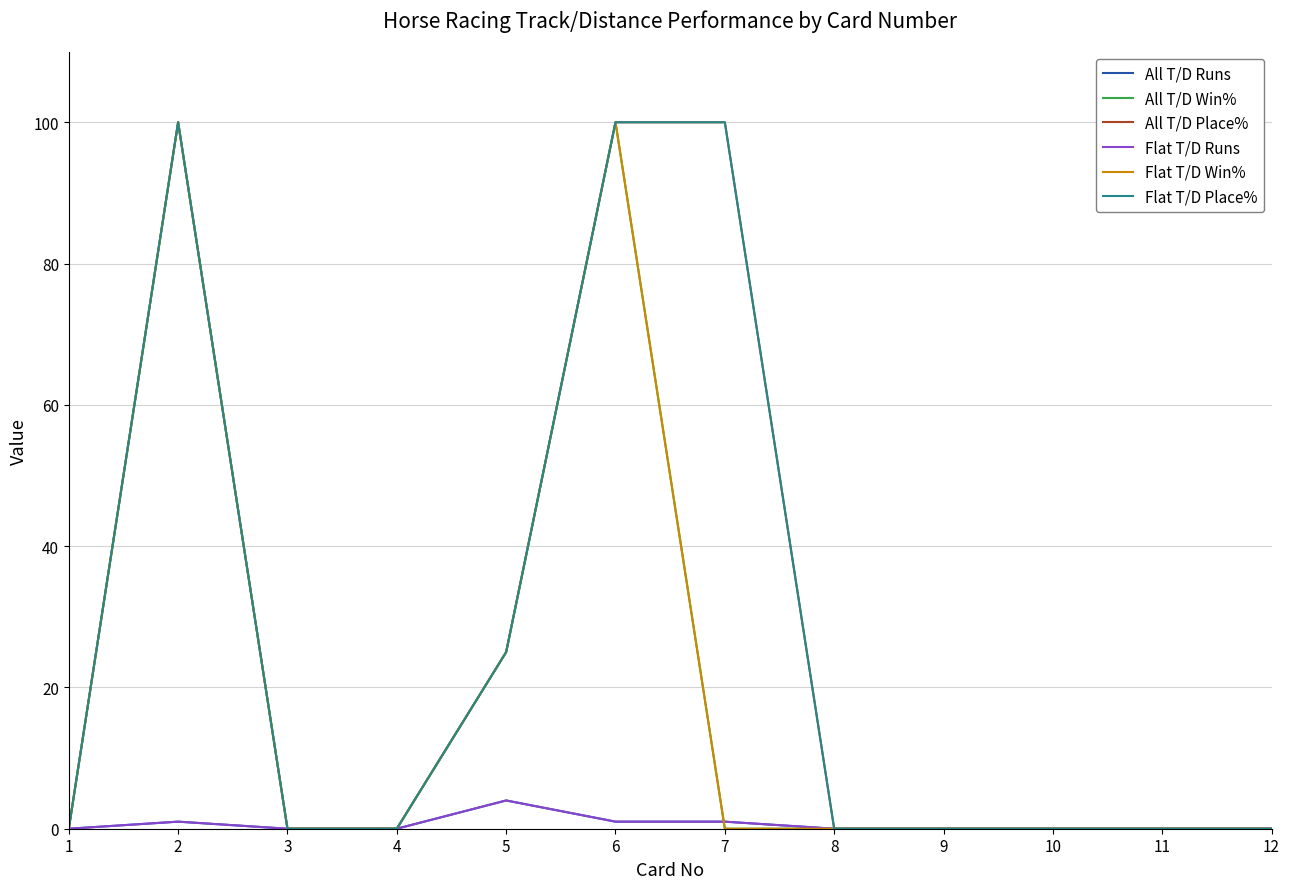

At which category is the sum across all series the highest?

2